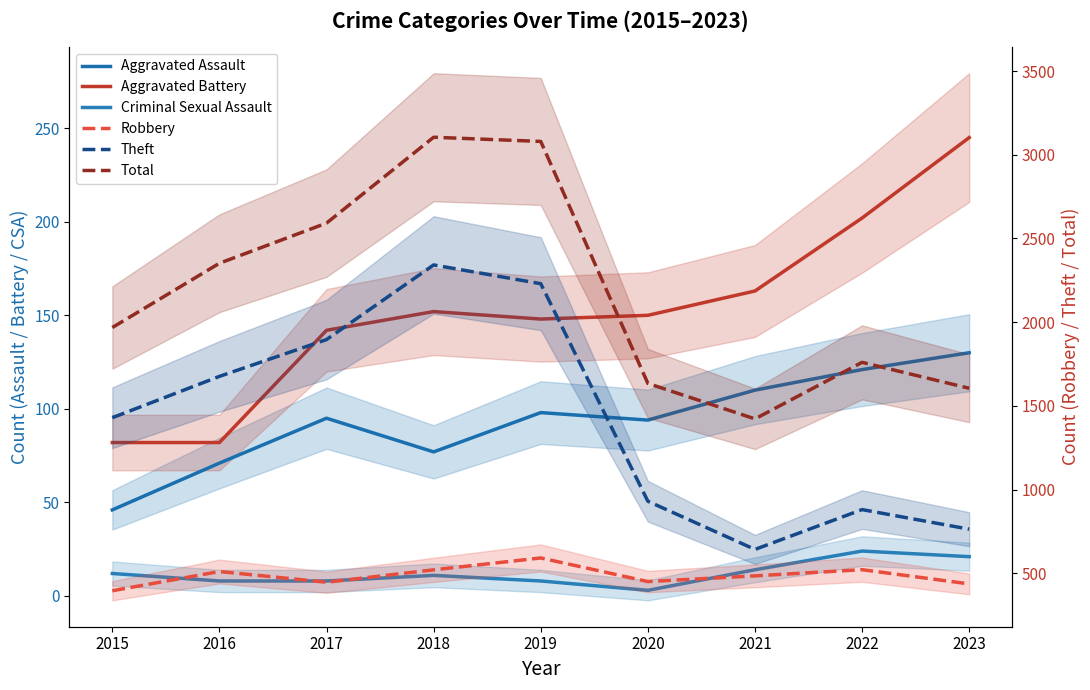

Reading right to left, what are all the values shown in this chart?

Aggravated Assault: 2023=130	2022=121	2021=110	2020=94	2019=98	2018=77	2017=95	2016=71	2015=46
Aggravated Battery: 2023=245	2022=202	2021=163	2020=150	2019=148	2018=152	2017=142	2016=82	2015=82
Criminal Sexual Assault: 2023=21	2022=24	2021=14	2020=3	2019=8	2018=11	2017=8	2016=8	2015=12
Robbery: 2023=436	2022=521	2021=484	2020=450	2019=591	2018=520	2017=446	2016=510	2015=395
Theft: 2023=763	2022=880	2021=642	2020=930	2019=2230	2018=2342	2017=1896	2016=1676	2015=1429
Total: 2023=1605	2022=1760	2021=1422	2020=1634	2019=3080	2018=3105	2017=2592	2016=2352	2015=1968